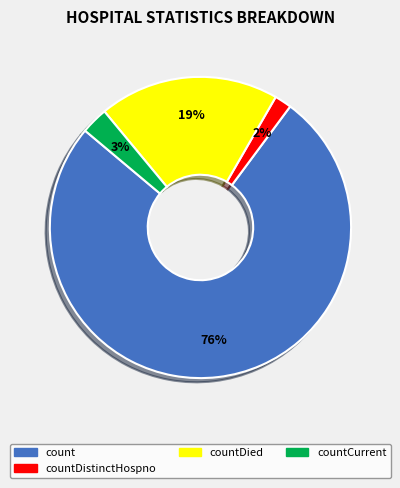

To the nearest percent, what is the average slice percentage?

25%